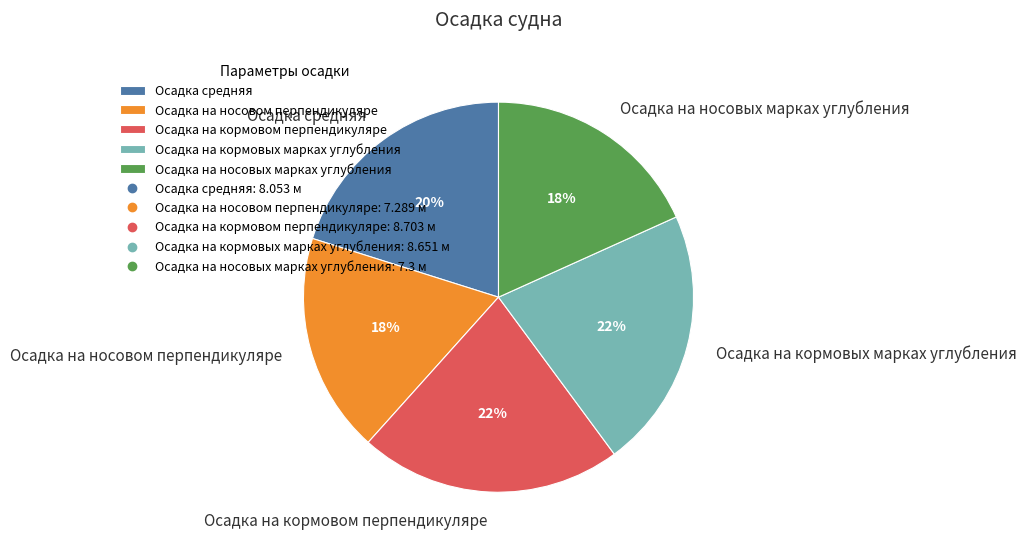

Is it true that Осадка на кормовом перпендикуляре is 22% of the pie?

True